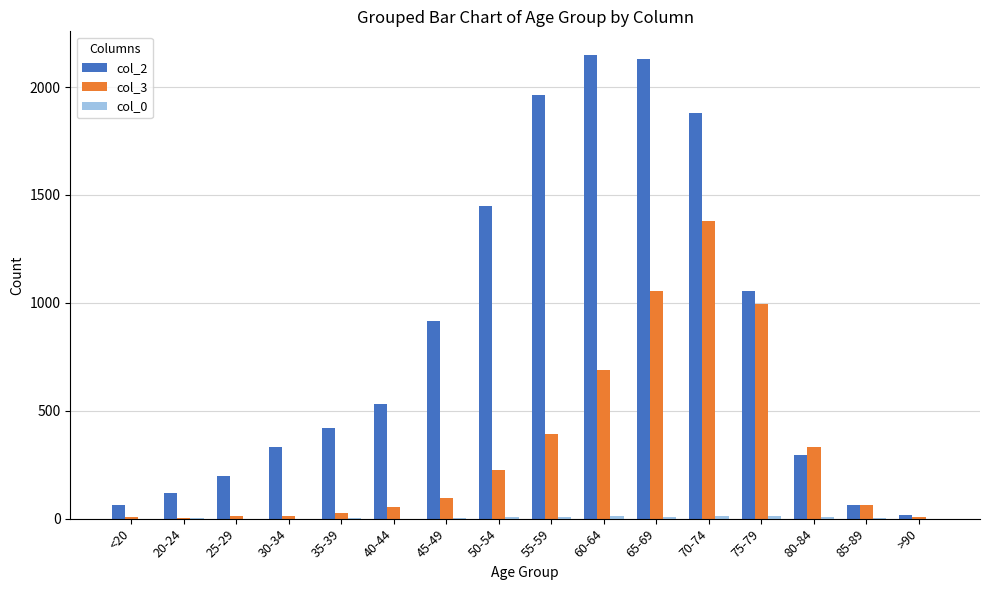

True or false: col_3 has a value of 1057 at 65-69.

True